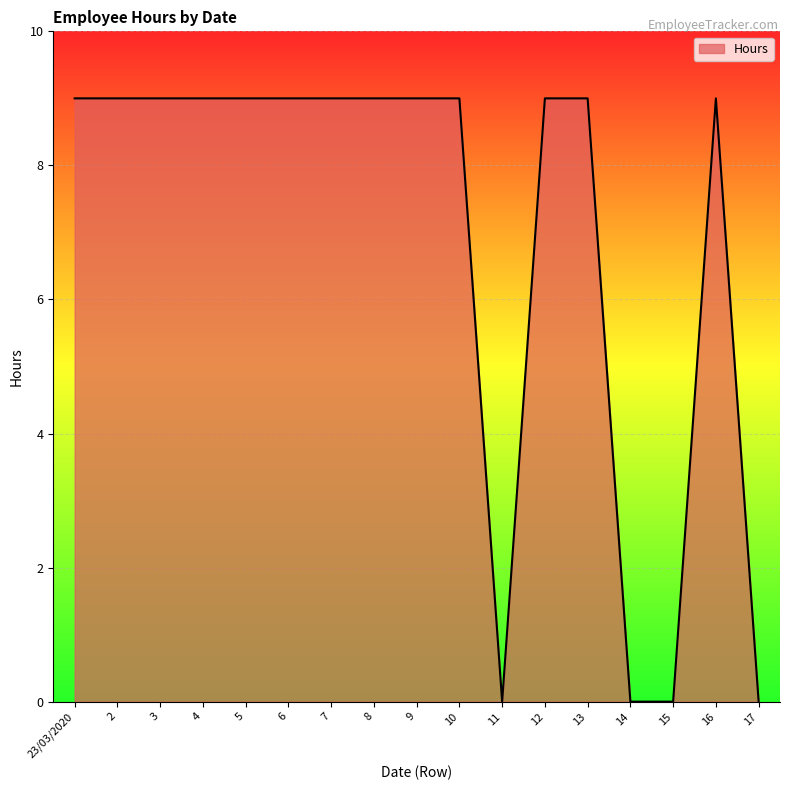

Which has a higher value, 15 or 16?

16